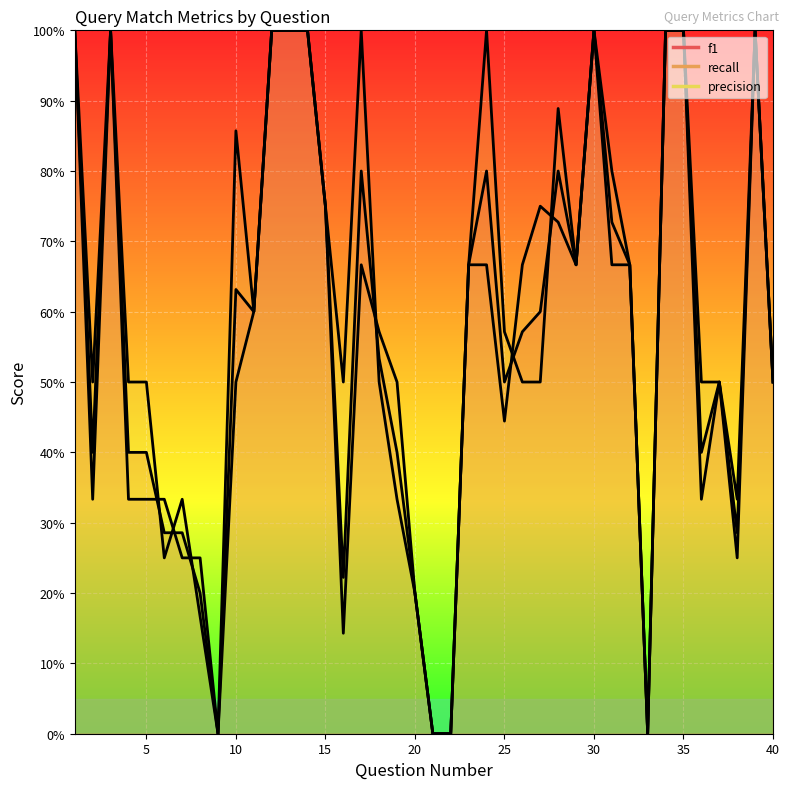

How many data points in f1 are above 0?

36